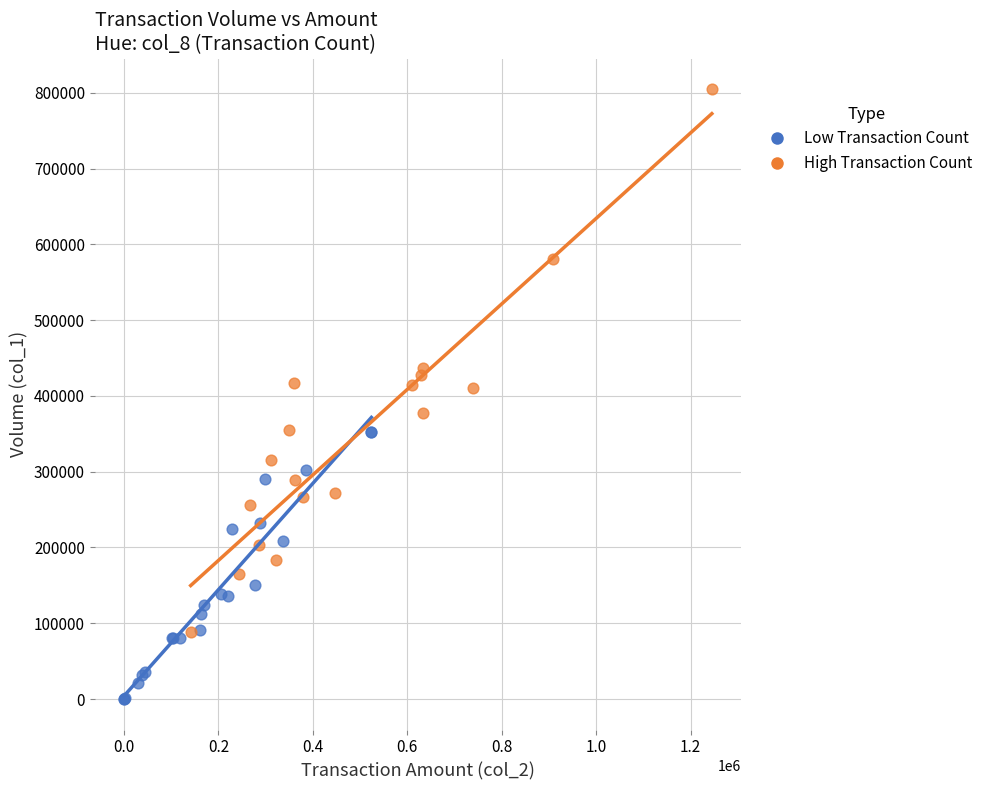

Which series reaches the maximum Y coordinate?

High Transaction Count